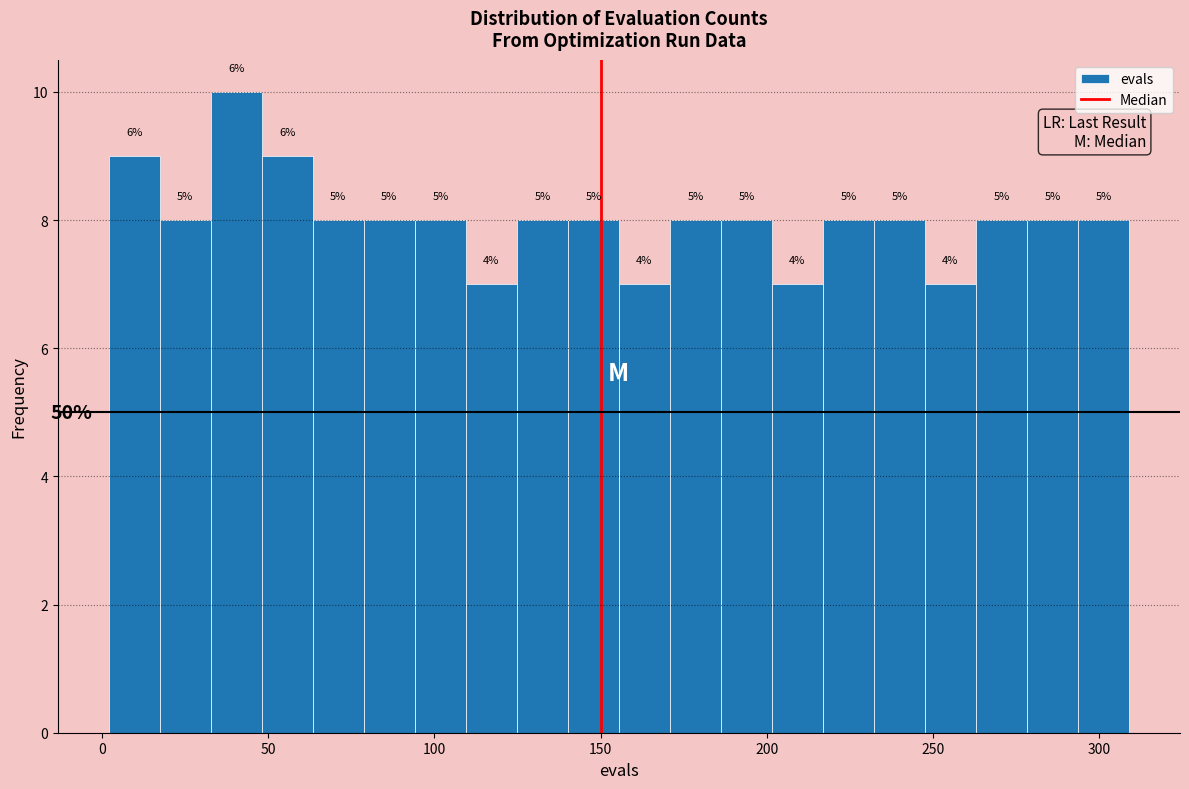

Read against the x-axis, roughly where is the centre of the tallest bar?

40